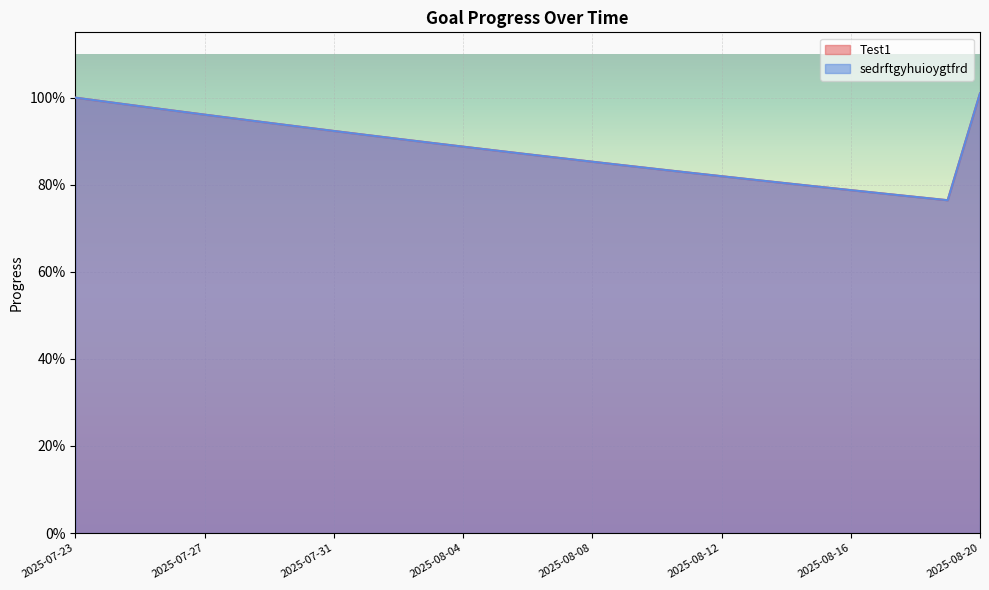

Which category has the highest value across all series?

2025-08-20